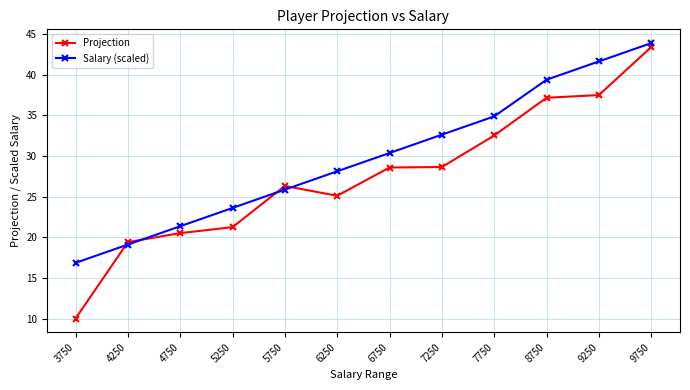

At 4750, list the series in order from smallest to largest.

Projection, Salary (scaled)